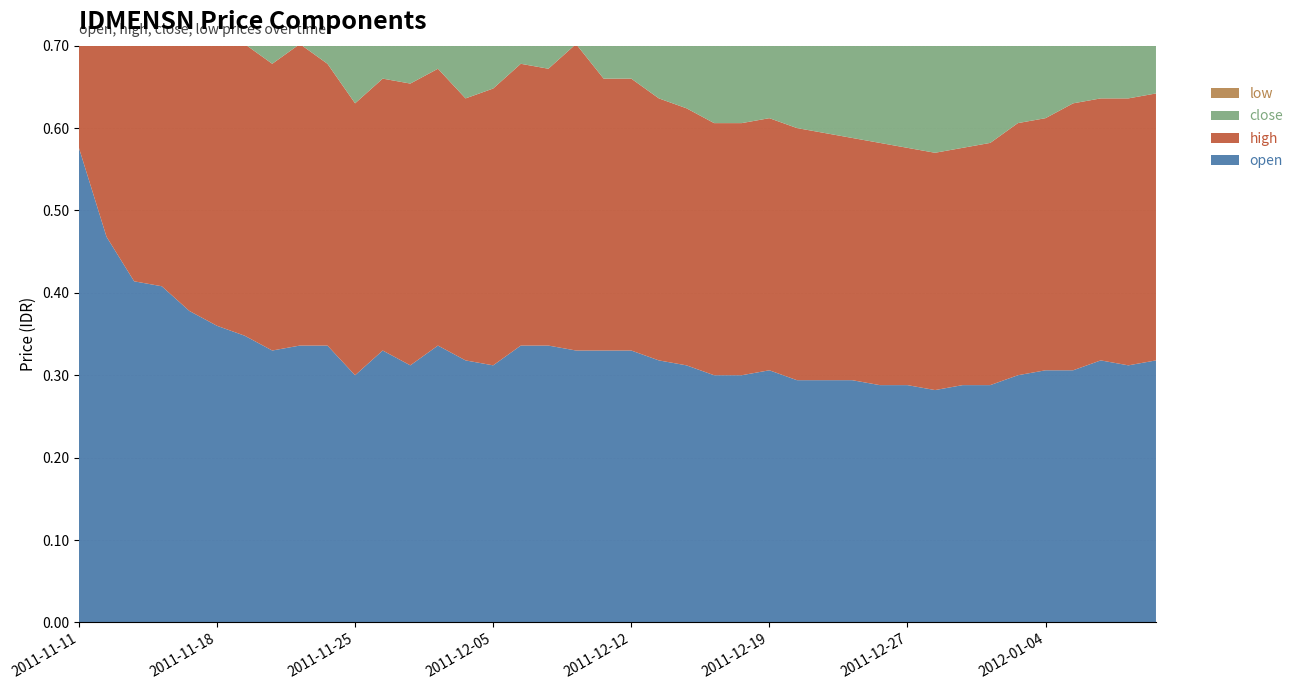

Reading left to right, list all the values displayed in this chart.

open: 2011-11-11=0.6	2011-11-14=0.5	2011-11-15=0.4	2011-11-16=0.4	2011-11-17=0.4	2011-11-18=0.4	2011-11-21=0.3	2011-11-22=0.3	2011-11-23=0.3	2011-11-24=0.3	2011-11-25=0.3	2011-11-29=0.3	2011-11-30=0.3	2011-12-01=0.3	2011-12-02=0.3	2011-12-05=0.3	2011-12-06=0.3	2011-12-07=0.3	2011-12-08=0.3	2011-12-09=0.3	2011-12-12=0.3	2011-12-13=0.3	2011-12-14=0.3	2011-12-15=0.3	2011-12-16=0.3	2011-12-19=0.3	2011-12-20=0.3	2011-12-21=0.3	2011-12-22=0.3	2011-12-23=0.3	2011-12-27=0.3	2011-12-28=0.3	2011-12-29=0.3	2011-12-30=0.3	2012-01-03=0.3	2012-01-04=0.3	2012-01-05=0.3	2012-01-06=0.3	2012-01-09=0.3	2012-01-10=0.3
high: 2011-11-11=0.6	2011-11-14=0.5	2011-11-15=0.4	2011-11-16=0.4	2011-11-17=0.4	2011-11-18=0.4	2011-11-21=0.4	2011-11-22=0.3	2011-11-23=0.4	2011-11-24=0.3	2011-11-25=0.3	2011-11-29=0.3	2011-11-30=0.3	2011-12-01=0.3	2011-12-02=0.3	2011-12-05=0.3	2011-12-06=0.3	2011-12-07=0.3	2011-12-08=0.4	2011-12-09=0.3	2011-12-12=0.3	2011-12-13=0.3	2011-12-14=0.3	2011-12-15=0.3	2011-12-16=0.3	2011-12-19=0.3	2011-12-20=0.3	2011-12-21=0.3	2011-12-22=0.3	2011-12-23=0.3	2011-12-27=0.3	2011-12-28=0.3	2011-12-29=0.3	2011-12-30=0.3	2012-01-03=0.3	2012-01-04=0.3	2012-01-05=0.3	2012-01-06=0.3	2012-01-09=0.3	2012-01-10=0.3
close: 2011-11-11=0.5	2011-11-14=0.4	2011-11-15=0.4	2011-11-16=0.4	2011-11-17=0.4	2011-11-18=0.4	2011-11-21=0.4	2011-11-22=0.3	2011-11-23=0.3	2011-11-24=0.3	2011-11-25=0.3	2011-11-29=0.3	2011-11-30=0.3	2011-12-01=0.3	2011-12-02=0.3	2011-12-05=0.3	2011-12-06=0.3	2011-12-07=0.3	2011-12-08=0.3	2011-12-09=0.3	2011-12-12=0.3	2011-12-13=0.3	2011-12-14=0.3	2011-12-15=0.3	2011-12-16=0.3	2011-12-19=0.3	2011-12-20=0.3	2011-12-21=0.3	2011-12-22=0.3	2011-12-23=0.3	2011-12-27=0.3	2011-12-28=0.3	2011-12-29=0.3	2011-12-30=0.3	2012-01-03=0.3	2012-01-04=0.3	2012-01-05=0.3	2012-01-06=0.3	2012-01-09=0.3	2012-01-10=0.3
low: 2011-11-11=0.5	2011-11-14=0.4	2011-11-15=0.4	2011-11-16=0.4	2011-11-17=0.4	2011-11-18=0.3	2011-11-21=0.3	2011-11-22=0.3	2011-11-23=0.3	2011-11-24=0.3	2011-11-25=0.3	2011-11-29=0.3	2011-11-30=0.3	2011-12-01=0.3	2011-12-02=0.3	2011-12-05=0.3	2011-12-06=0.3	2011-12-07=0.3	2011-12-08=0.3	2011-12-09=0.3	2011-12-12=0.3	2011-12-13=0.3	2011-12-14=0.3	2011-12-15=0.3	2011-12-16=0.3	2011-12-19=0.3	2011-12-20=0.3	2011-12-21=0.3	2011-12-22=0.3	2011-12-23=0.3	2011-12-27=0.3	2011-12-28=0.3	2011-12-29=0.3	2011-12-30=0.3	2012-01-03=0.3	2012-01-04=0.3	2012-01-05=0.3	2012-01-06=0.3	2012-01-09=0.3	2012-01-10=0.3